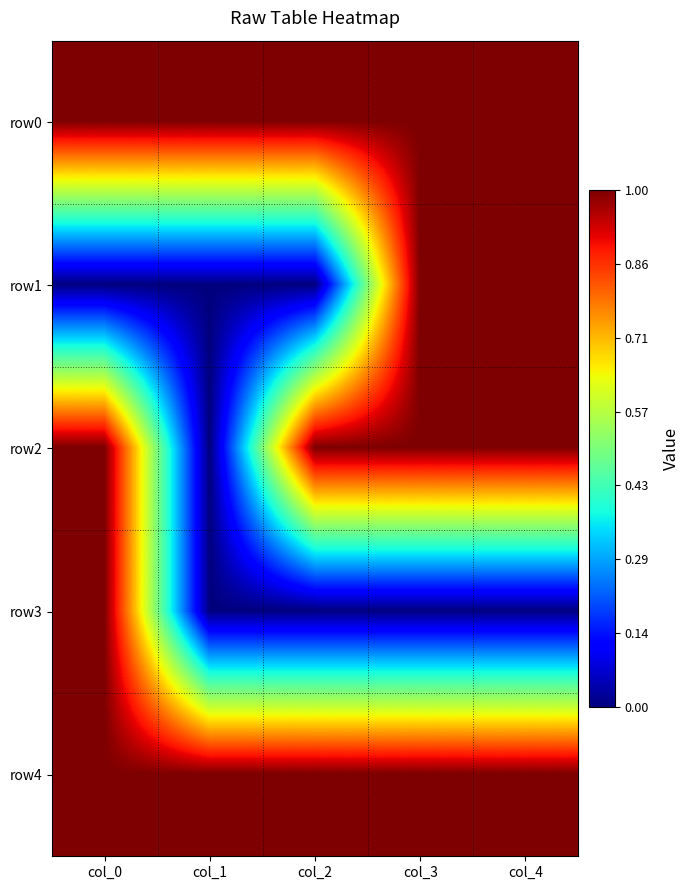

Which series has the largest range (max minus min)?

row1